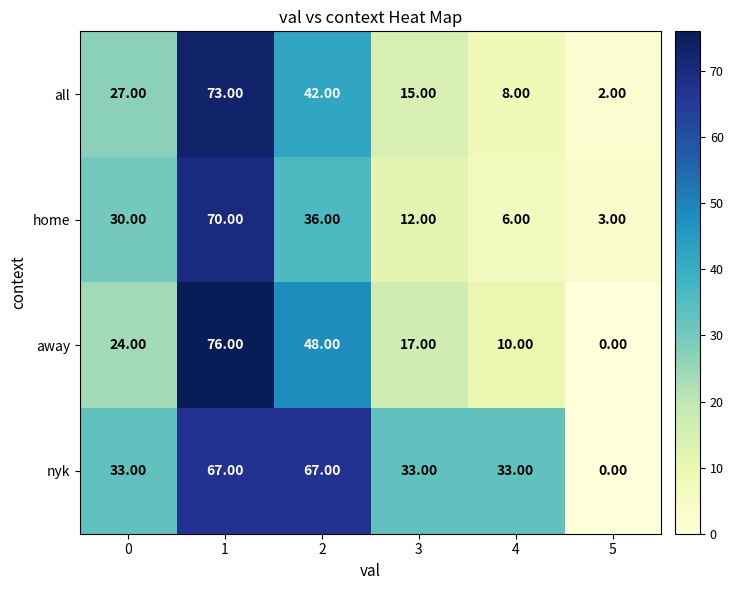

What is the sum of the home values at 3 and 2?

48